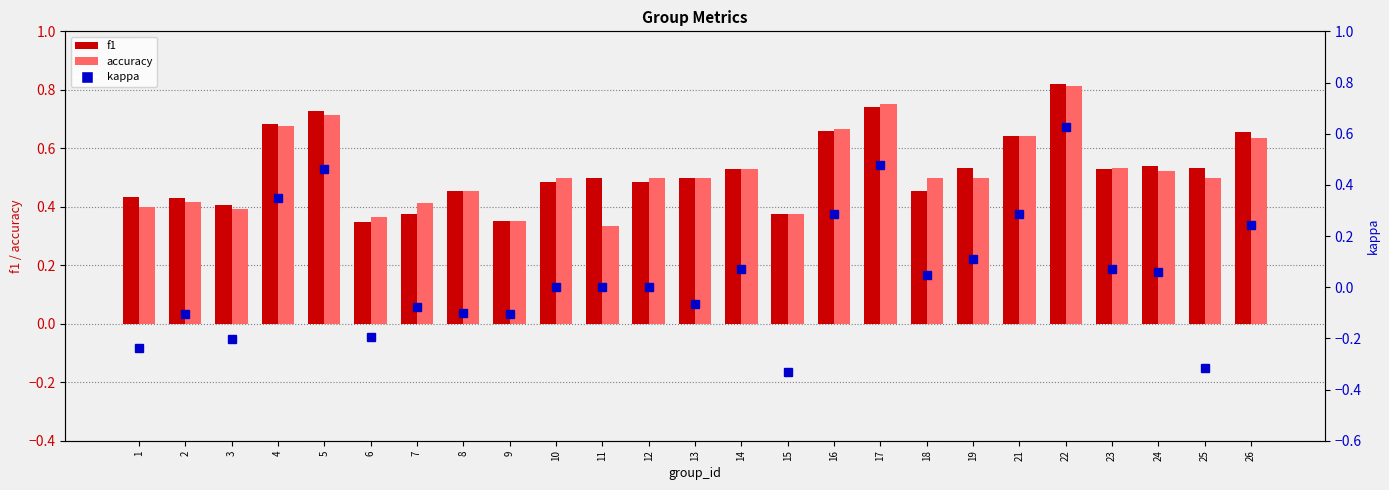

What is the spread (max minus min) of values at 1?

0.7